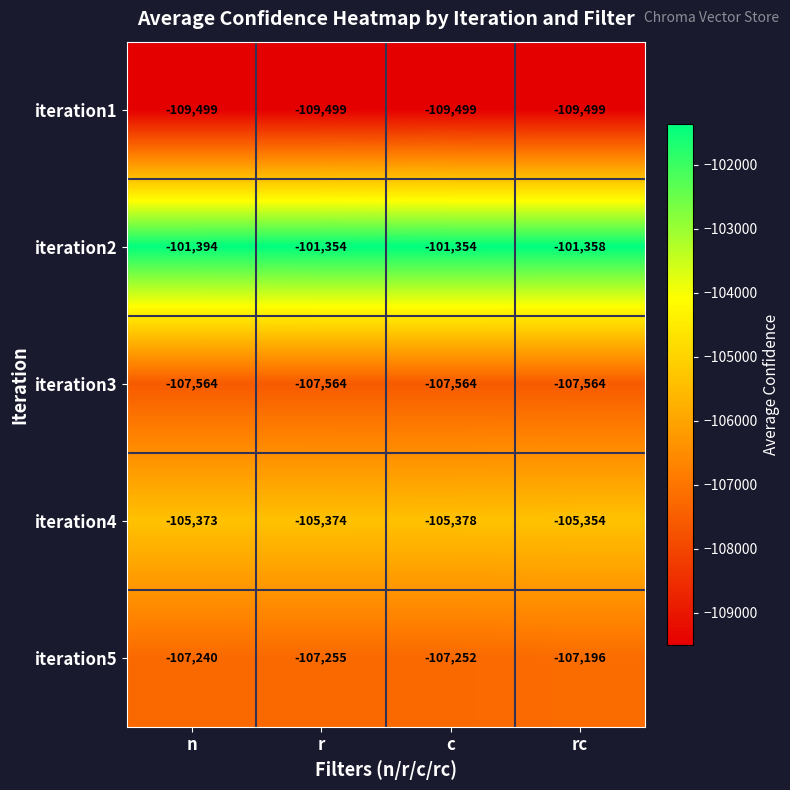

What is the highest value of the iteration3 series?

-107564